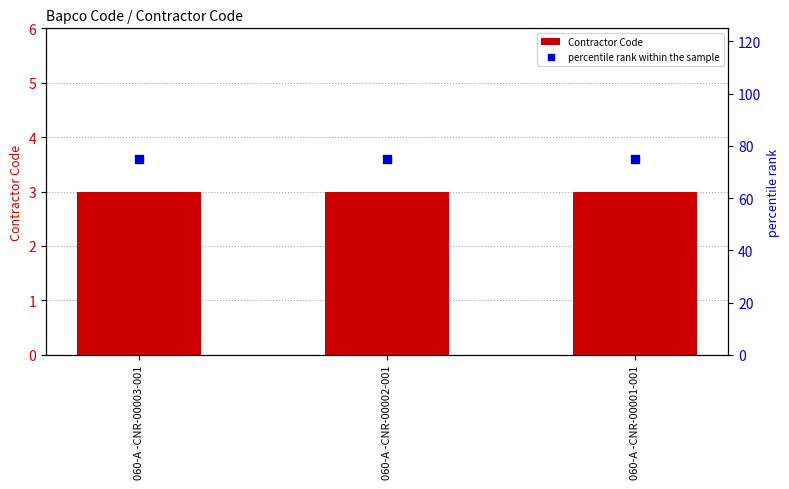

Which series reaches the maximum Y coordinate?

percentile rank within the sample